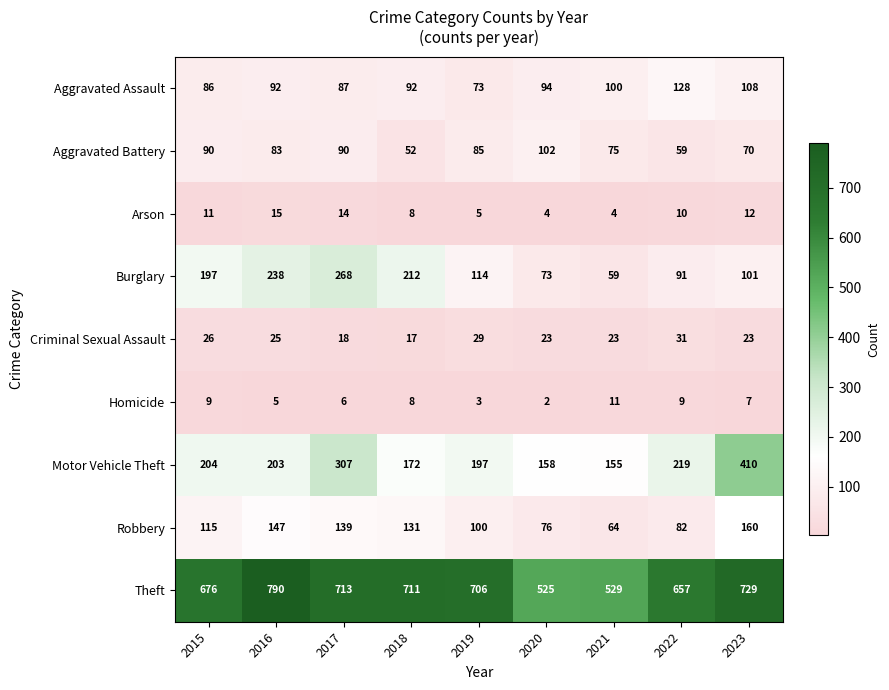

Rank the series by their maximum value, from highest to lowest.

Theft, Motor Vehicle Theft, Burglary, Robbery, Aggravated Assault, Aggravated Battery, Criminal Sexual Assault, Arson, Homicide